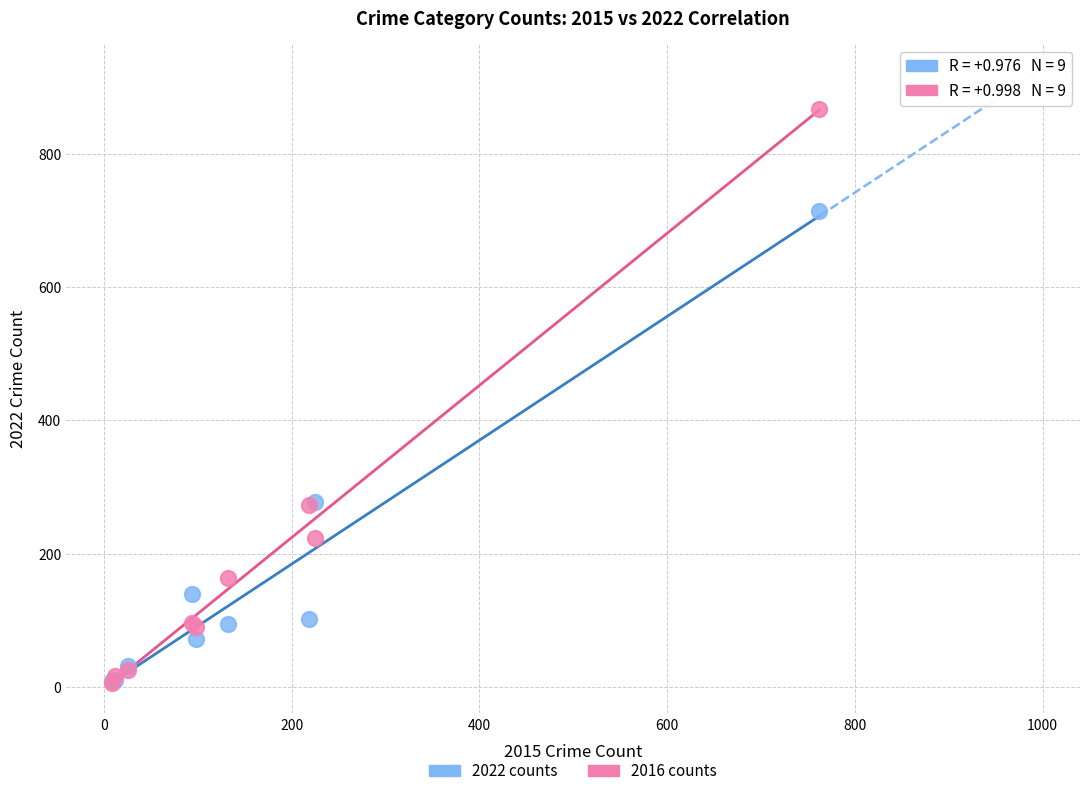

Which series reaches the maximum Y coordinate?

2016 counts